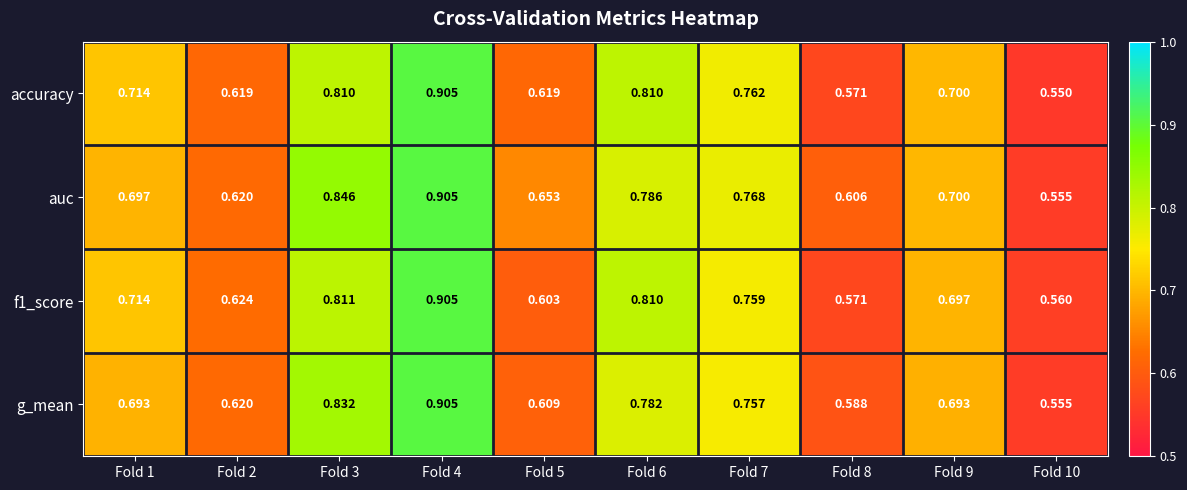

Which series has the largest total across all categories?

auc